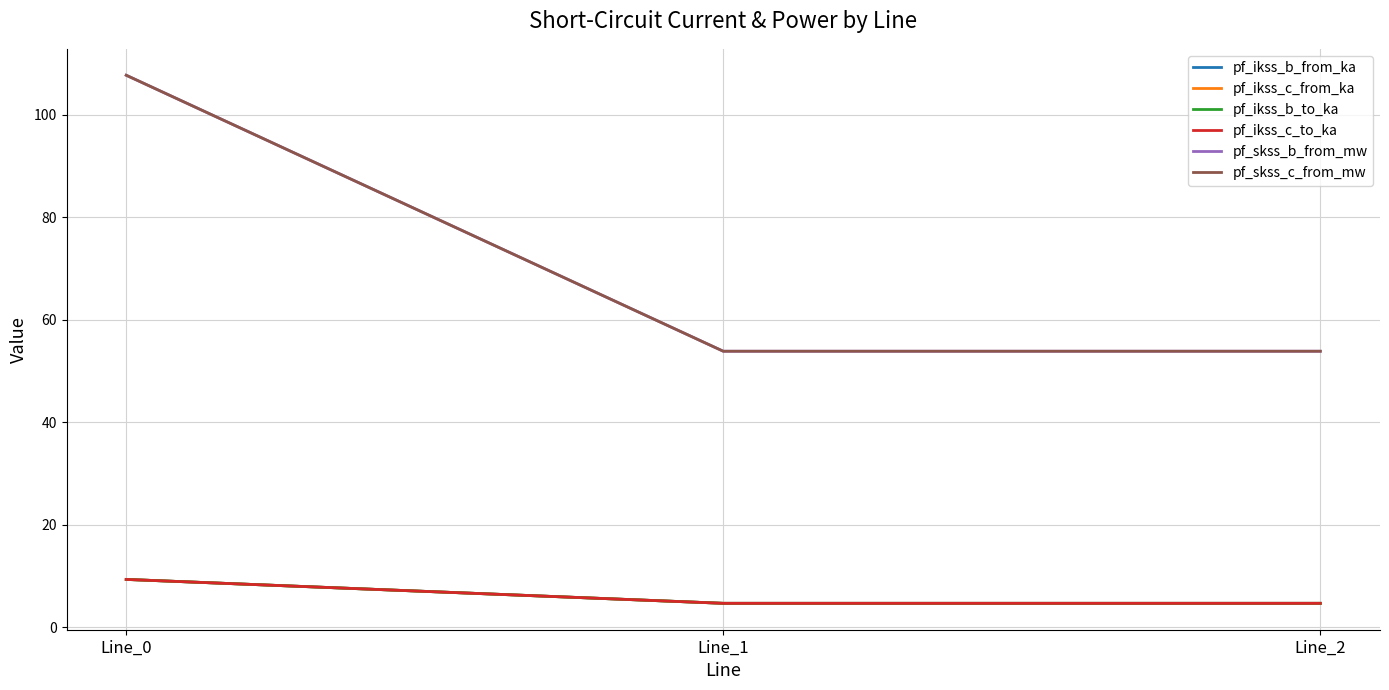

Reading right to left, transcribe all the data shown in this chart.

pf_ikss_b_from_ka: Line_2=4.7	Line_1=4.7	Line_0=9.3
pf_ikss_c_from_ka: Line_2=4.7	Line_1=4.7	Line_0=9.3
pf_ikss_b_to_ka: Line_2=4.7	Line_1=4.7	Line_0=9.3
pf_ikss_c_to_ka: Line_2=4.7	Line_1=4.7	Line_0=9.3
pf_skss_b_from_mw: Line_2=53.8	Line_1=53.8	Line_0=107.7
pf_skss_c_from_mw: Line_2=53.8	Line_1=53.8	Line_0=107.7